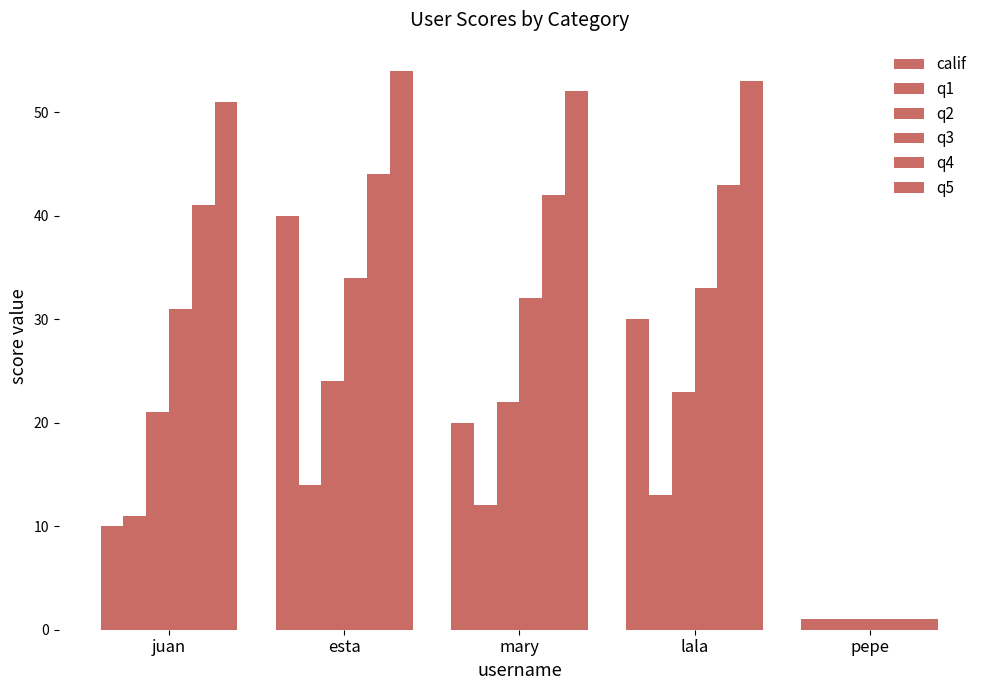

How many groups of bars are there?

5